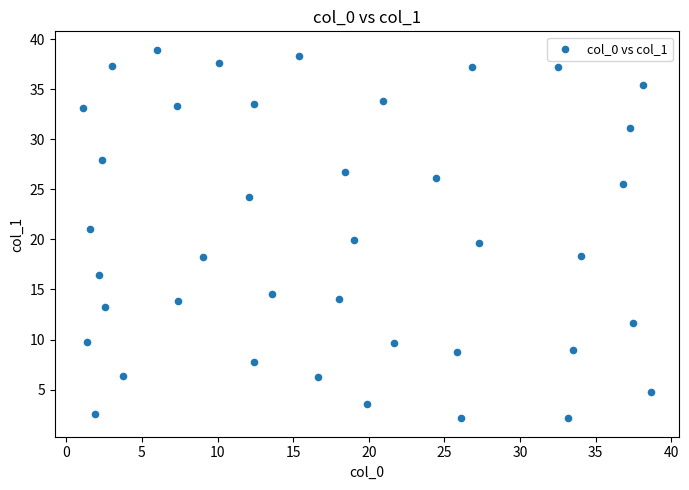

What is the range of Y values (max minus min)?

36.8